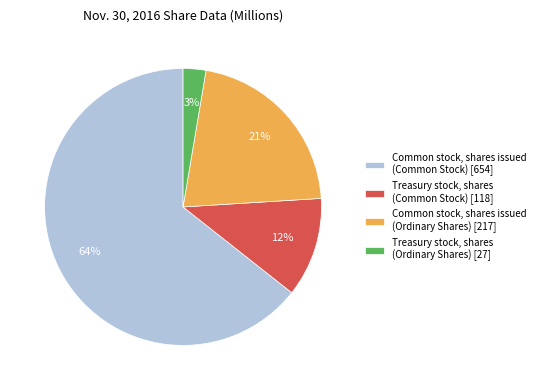

The Common stock, shares issued (Ordinary Shares) slice represents 29% of the pie. True or false?

False